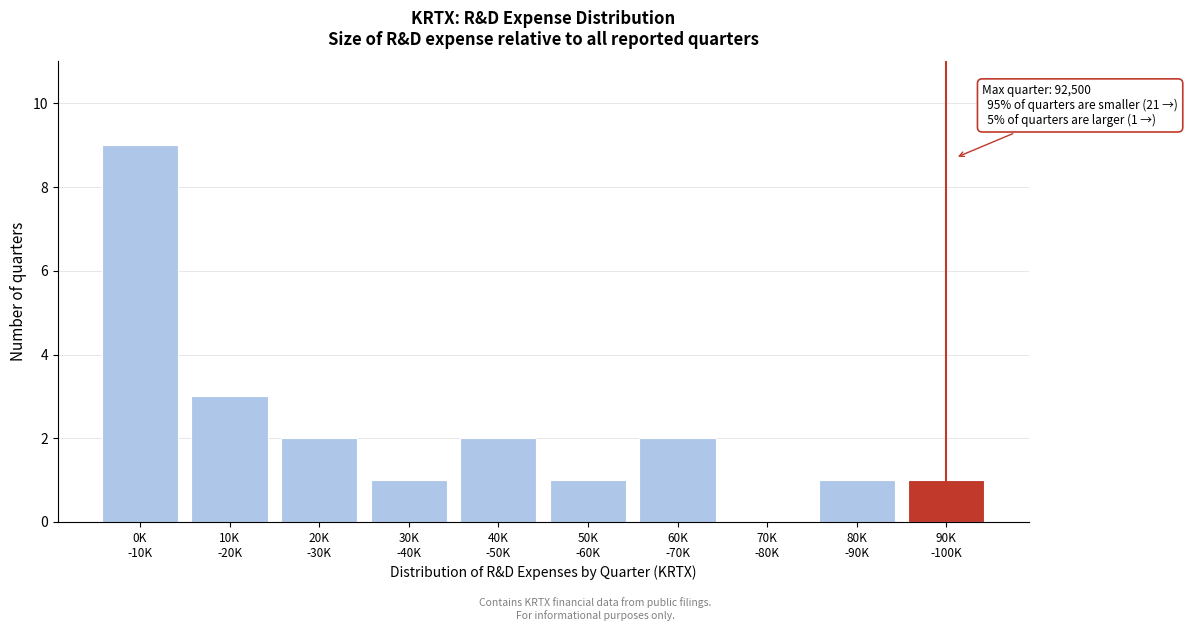

What is the greatest value displayed?

9